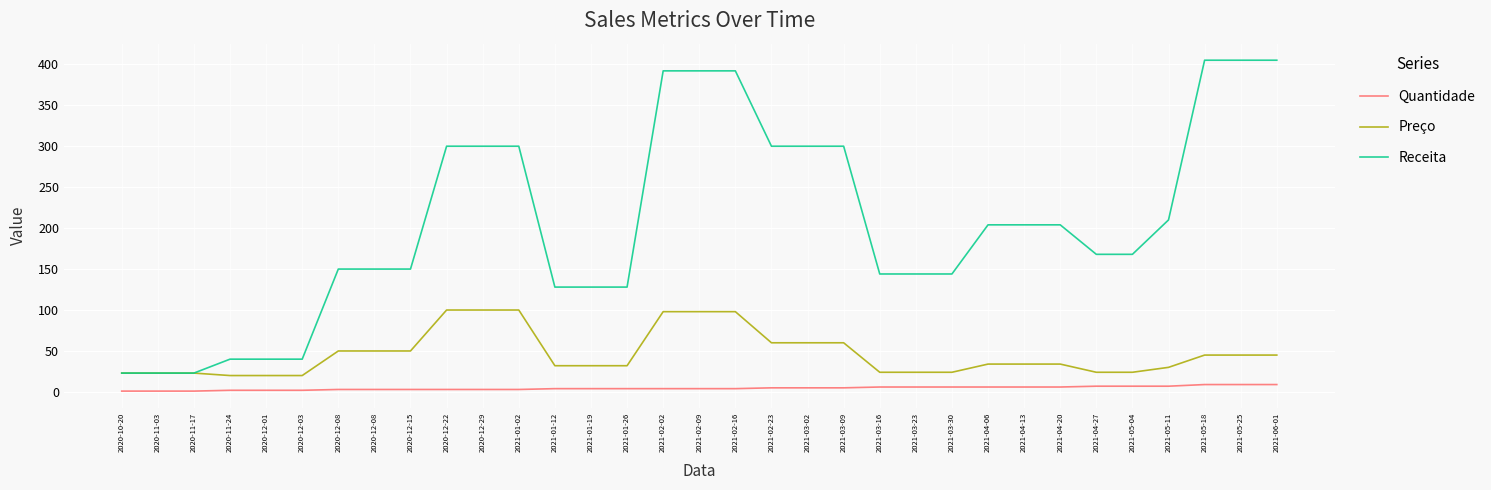

How many categories are shown in the chart?

33